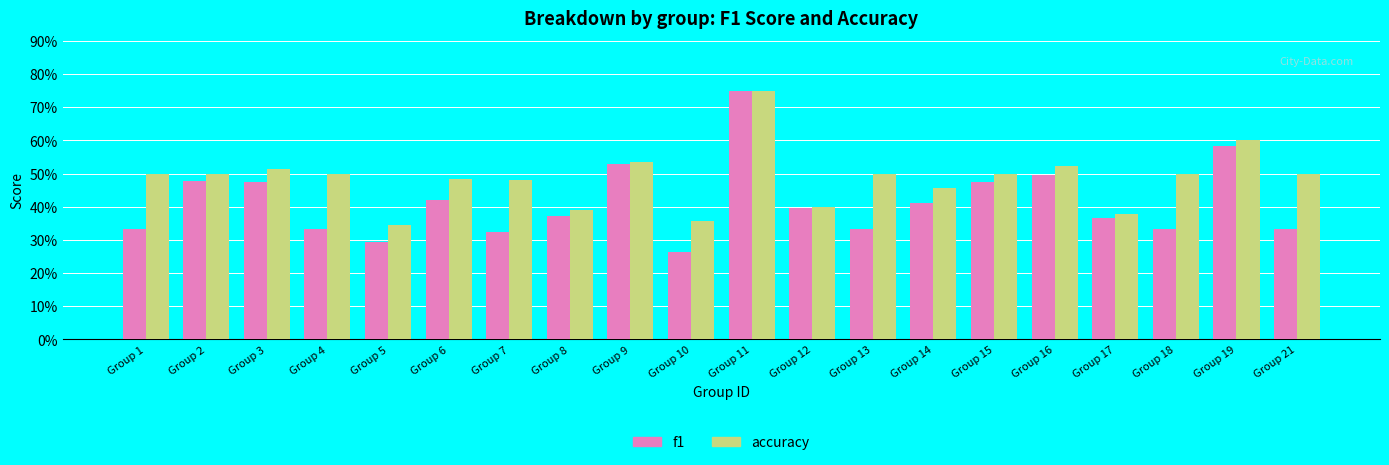

What are all the series names shown in the legend?

f1, accuracy